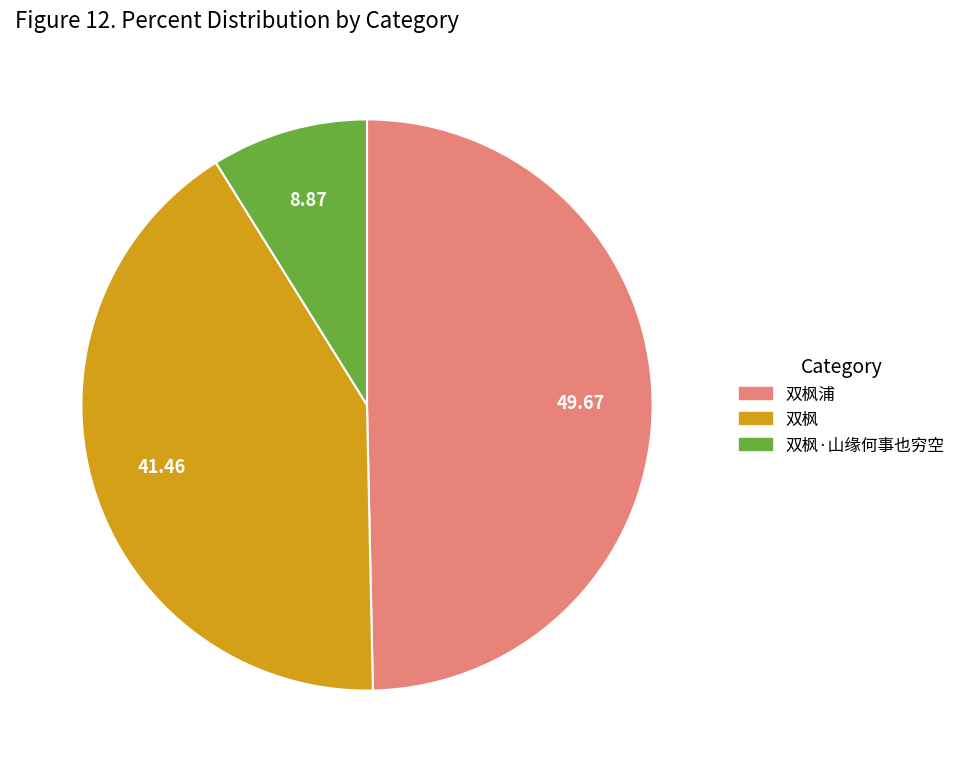

Is there any slice that represents more than half of the pie?

No